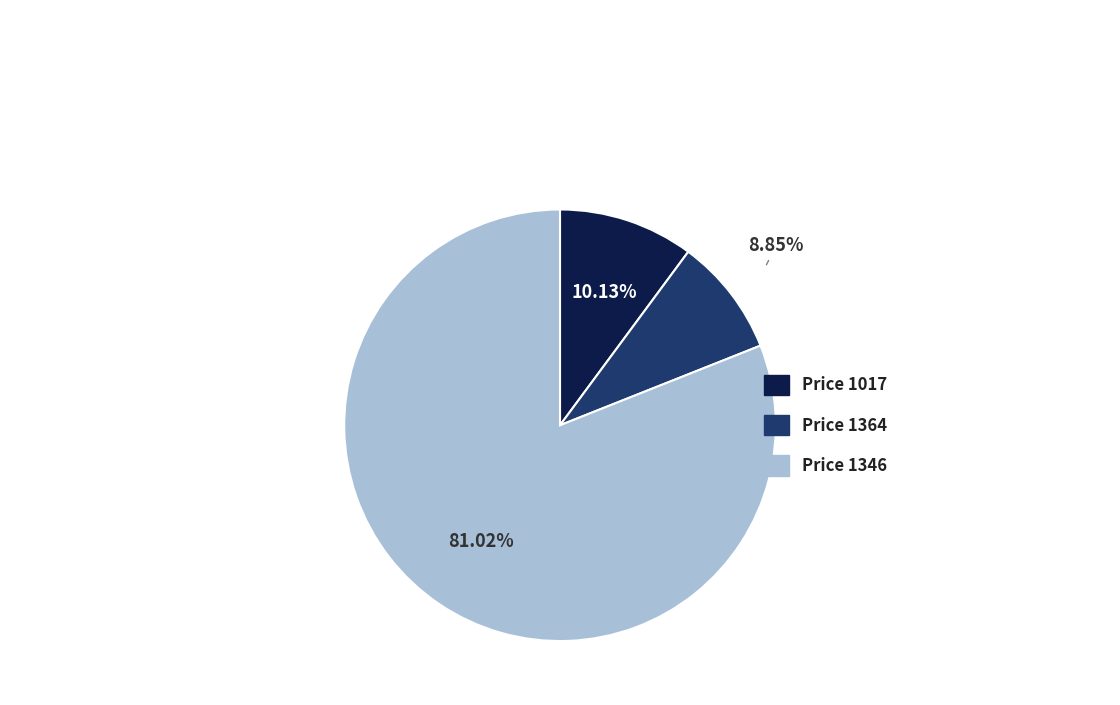

How many segments does this pie chart have?

3